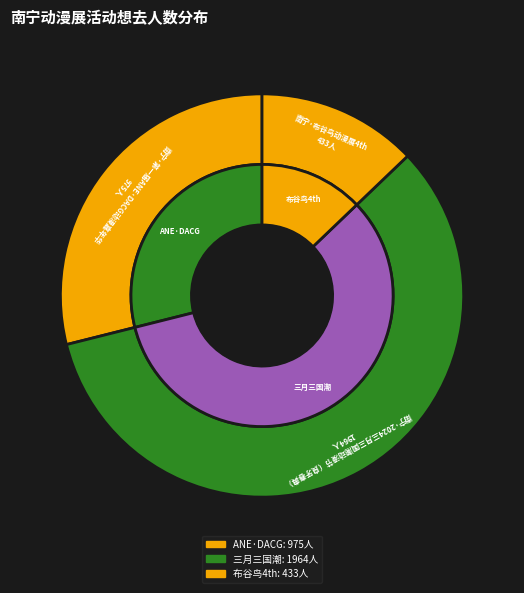

Combined, what portion of the pie is 南宁·第一届ANE·DACG动漫嘉年华 and 南宁·布谷鸟动漫展4th?

41.8%